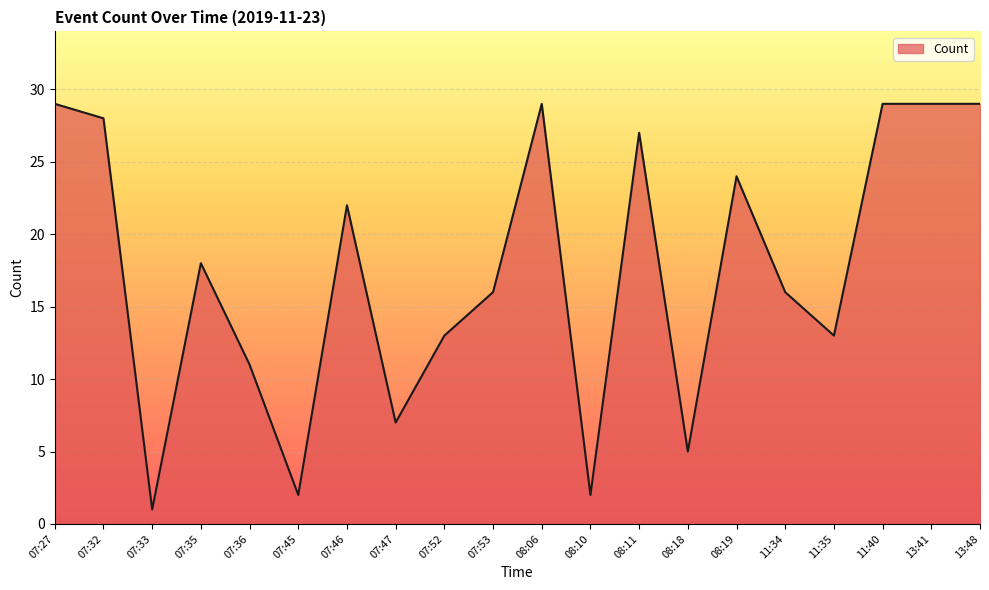

What is the sum of the values at 07:46 and 07:53?

38